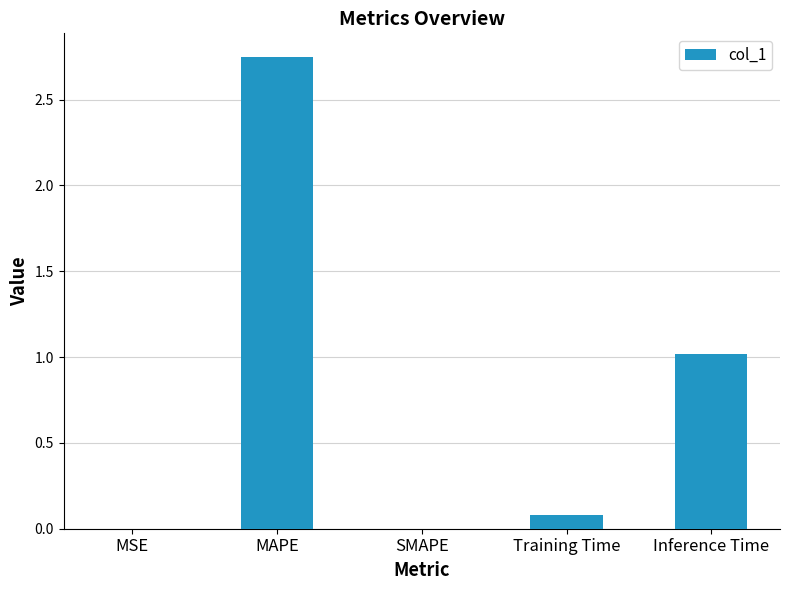

Is it true that the value at SMAPE is 0.0?

True